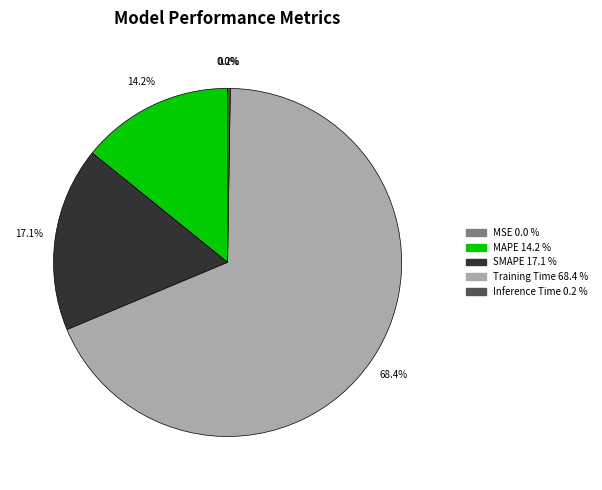

The Training Time slice represents 68% of the pie. True or false?

True